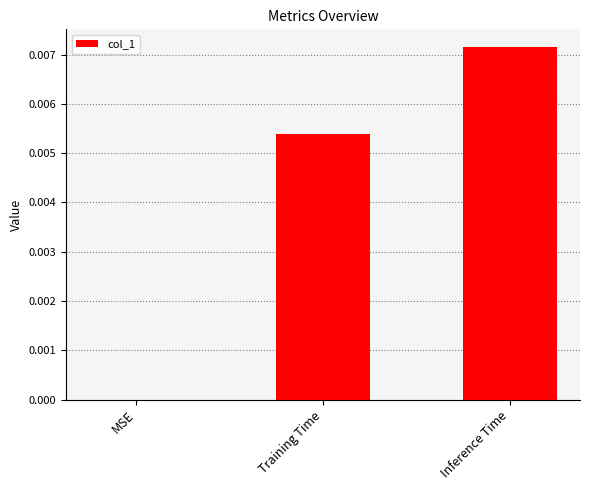

Is it true that the value at MSE is 0.0?

True